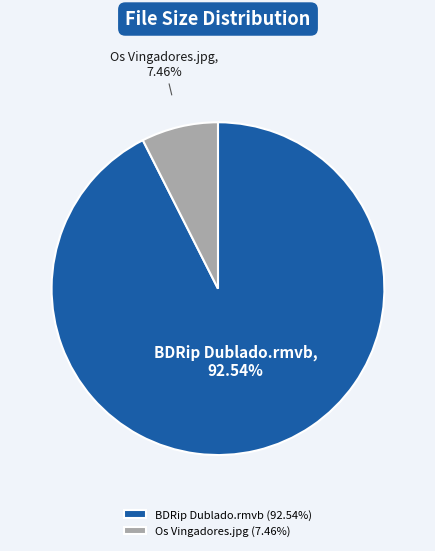

What percentage is the Os Vingadores.jpg slice, to the nearest percent?

7%